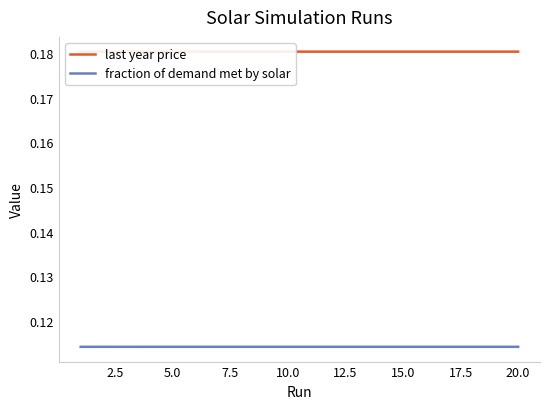

True or false: last year price and fraction of demand met by solar cross at least once.

False